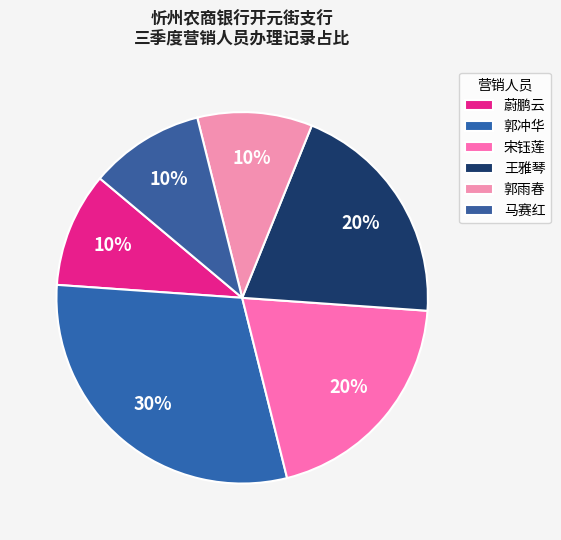

Is the sum of 蔚鹏云 and 宋钰莲 greater than half?

No